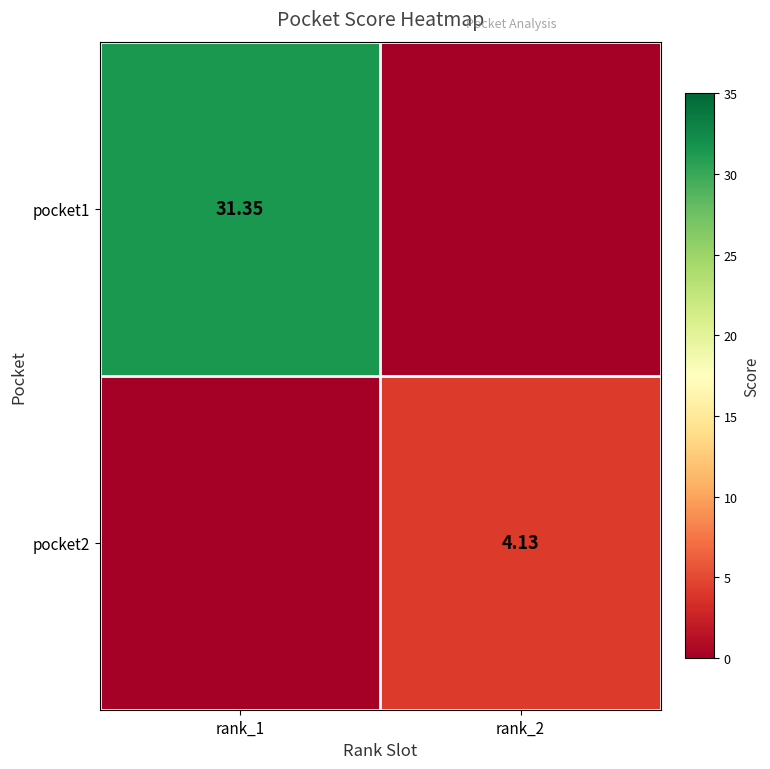

Which series has the largest total across all categories?

pocket1